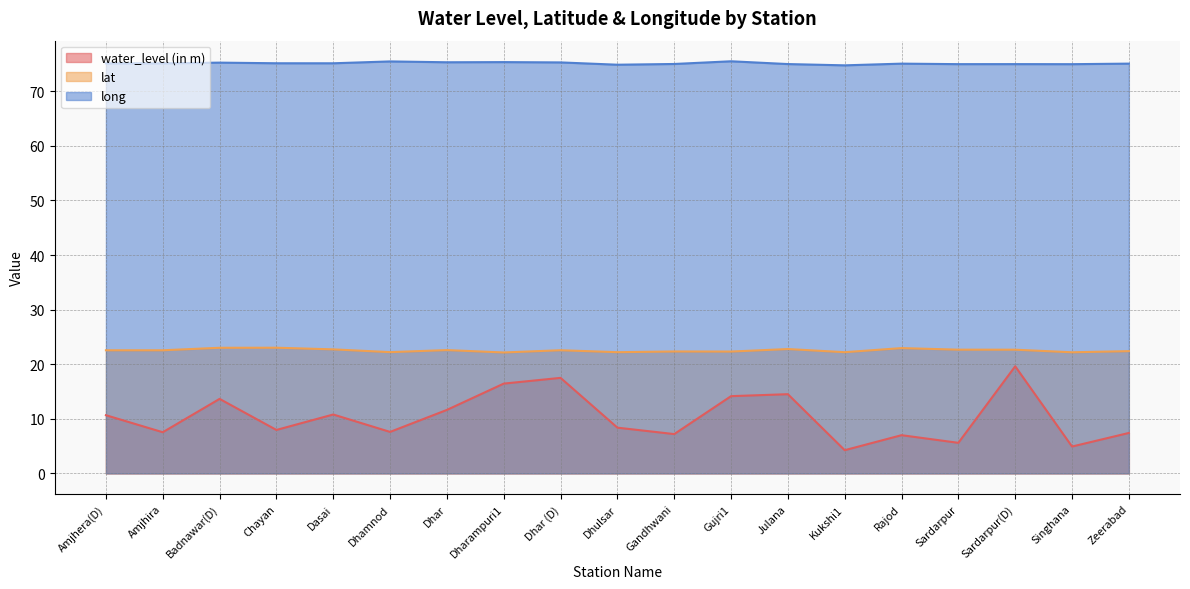

At which label is lat closest to 22?

Dharampuri1